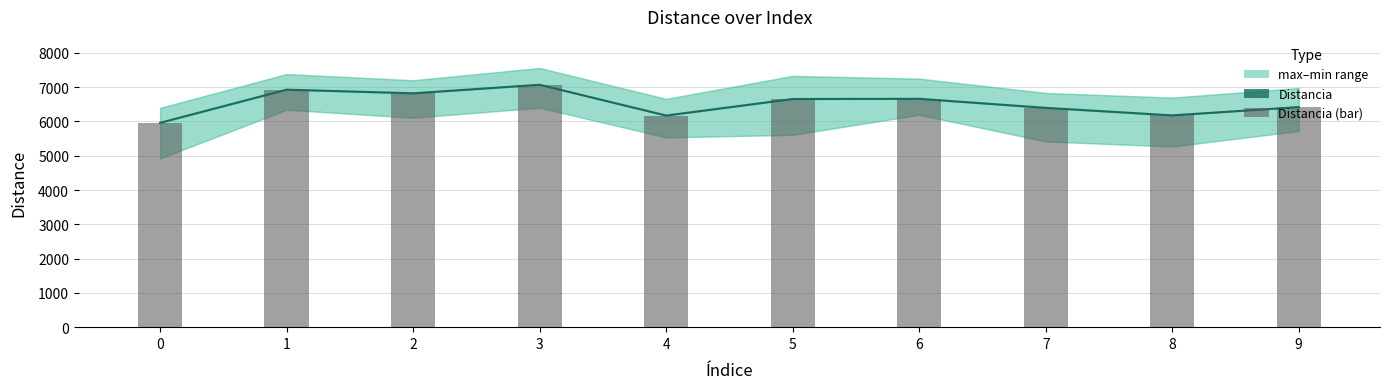

How many data points in Distancia (bar) are above 6656?

5